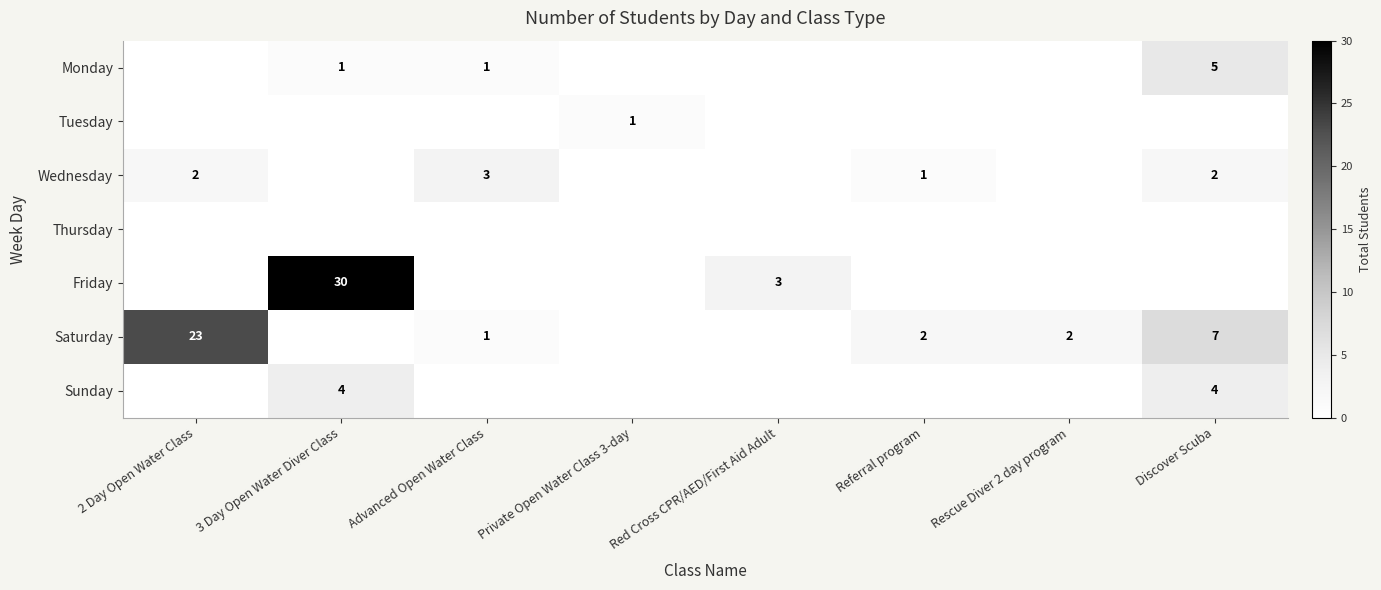

True or false: Wednesday has a value of 3 at Discover Scuba.

False